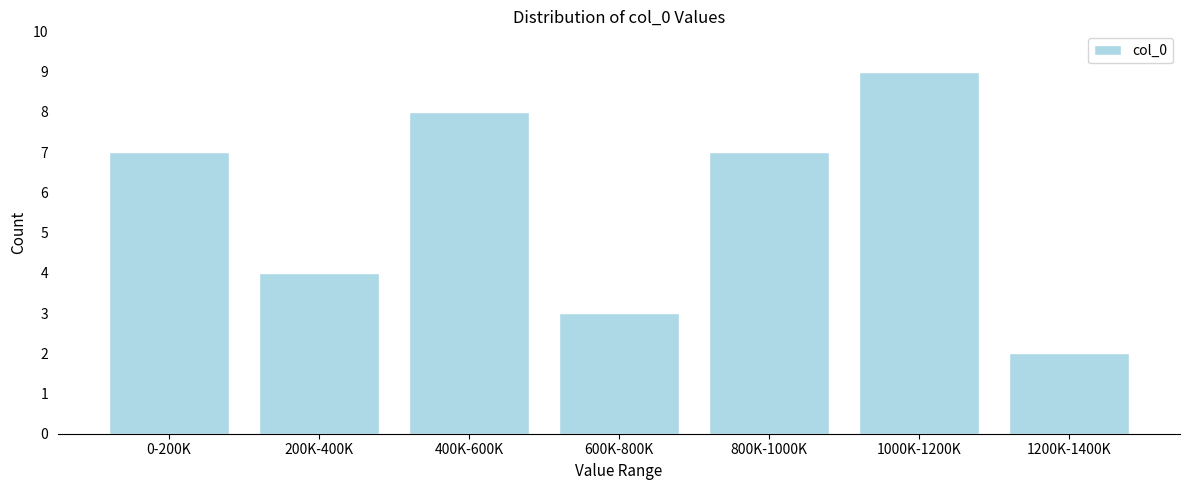

Reading right to left, extract all data points from this chart.

2	9	7	3	8	4	7